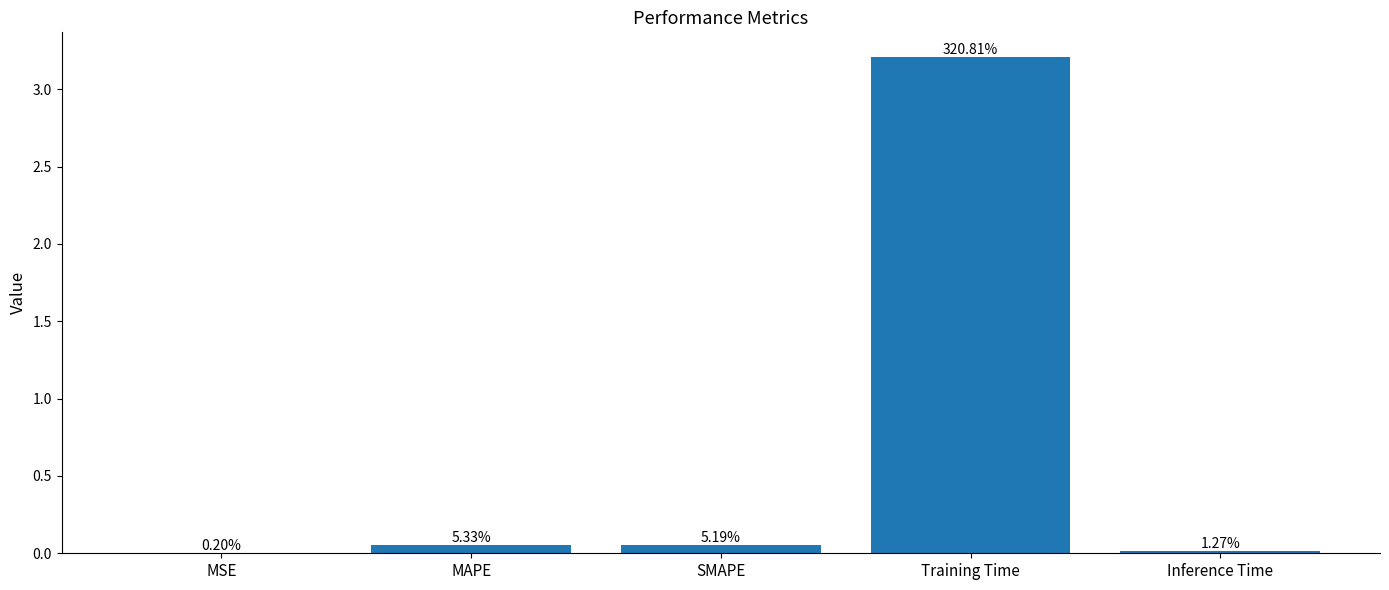

Are the bars horizontal?

No